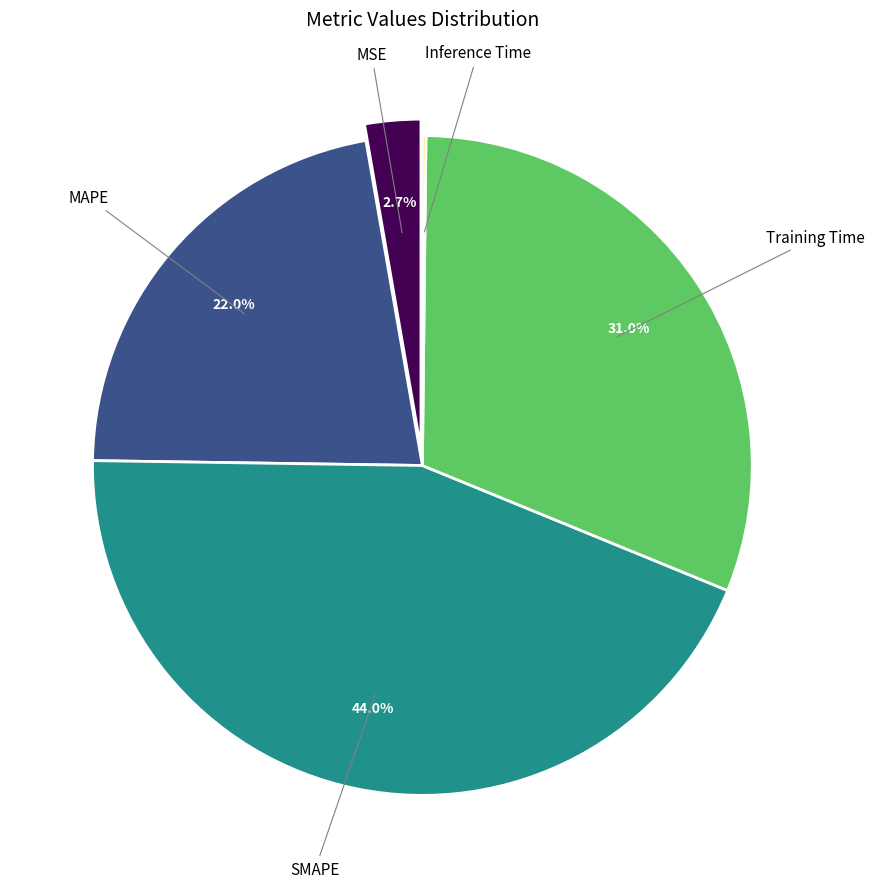

Is there any slice that represents more than half of the pie?

No